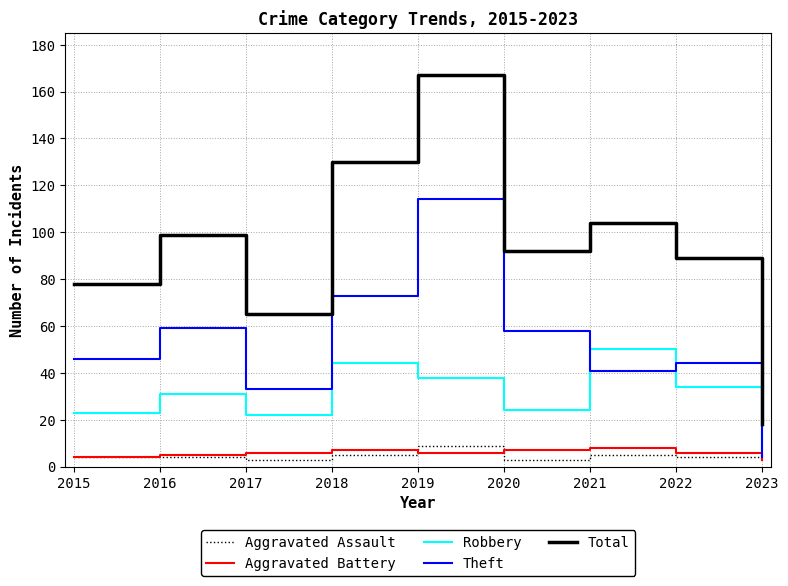

At which category is the sum across all series the highest?

2019